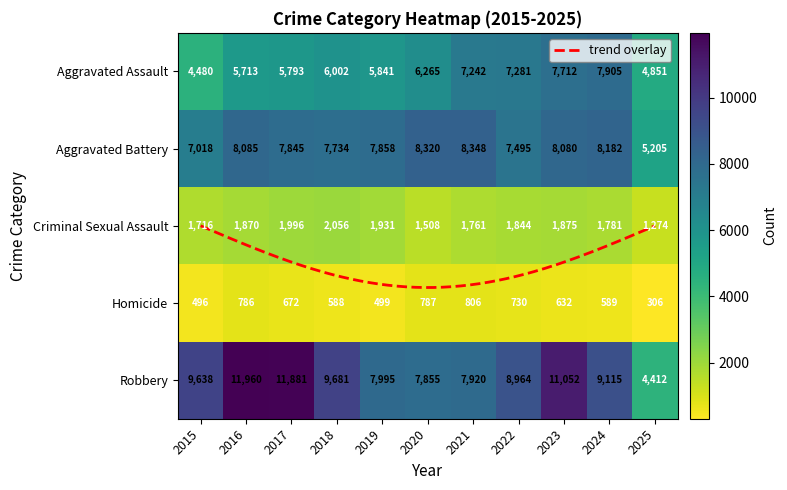

Rank the series at 2017 from lowest to highest value.

Homicide, Criminal Sexual Assault, Aggravated Assault, Aggravated Battery, Robbery